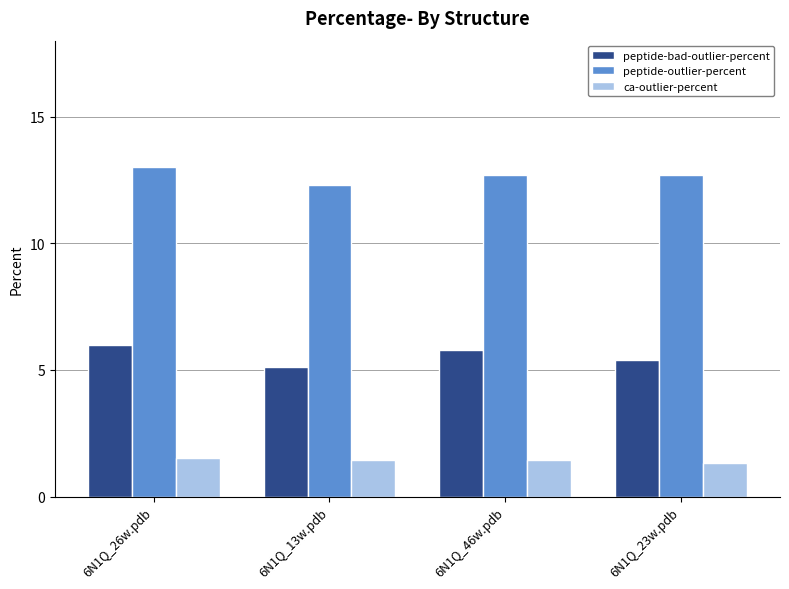

What is the maximum value for peptide-outlier-percent?

13.0